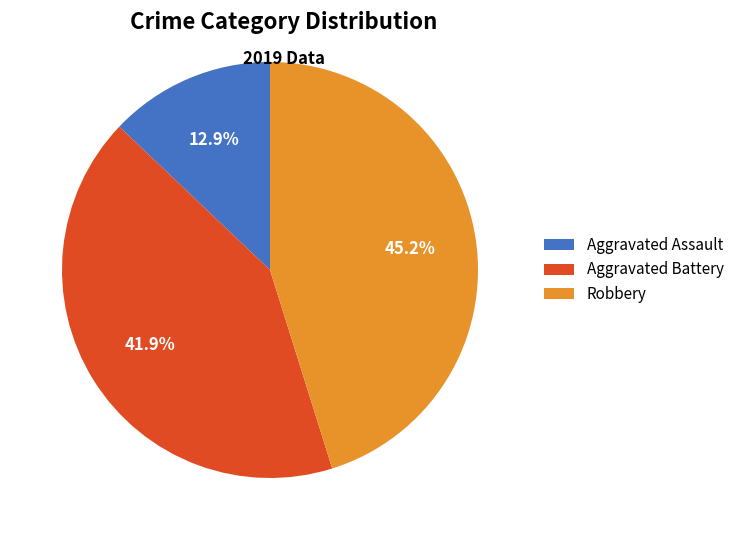

The Aggravated Assault slice represents 13% of the pie. True or false?

True